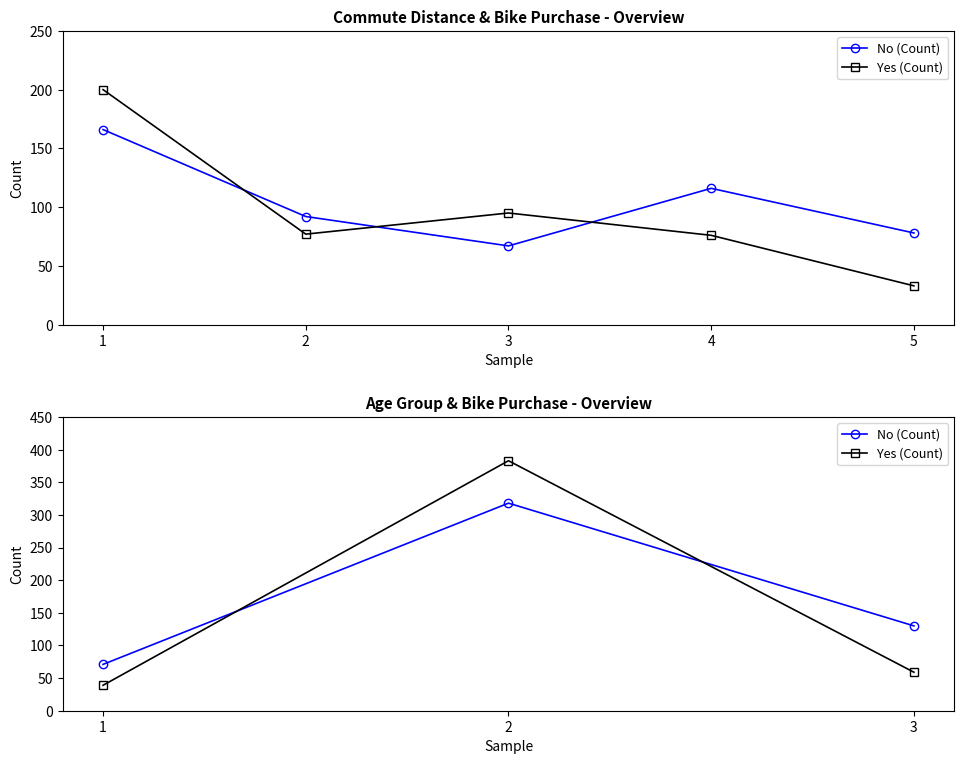

How many values in the No (Count) series are below 130?

1